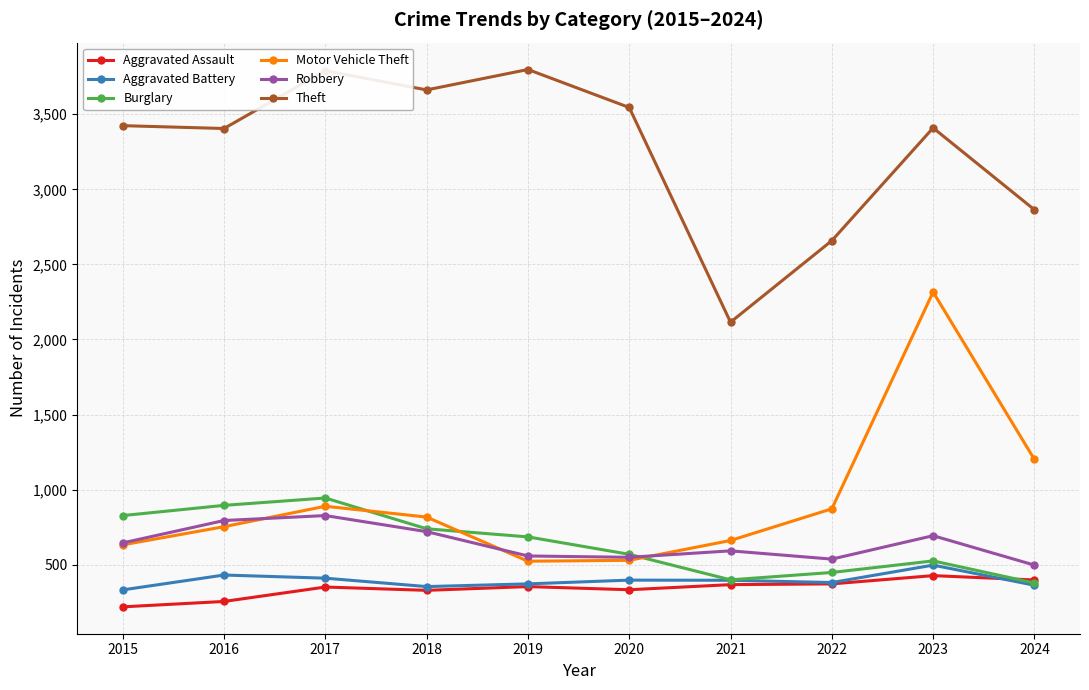

What is the minimum value for Robbery?

497